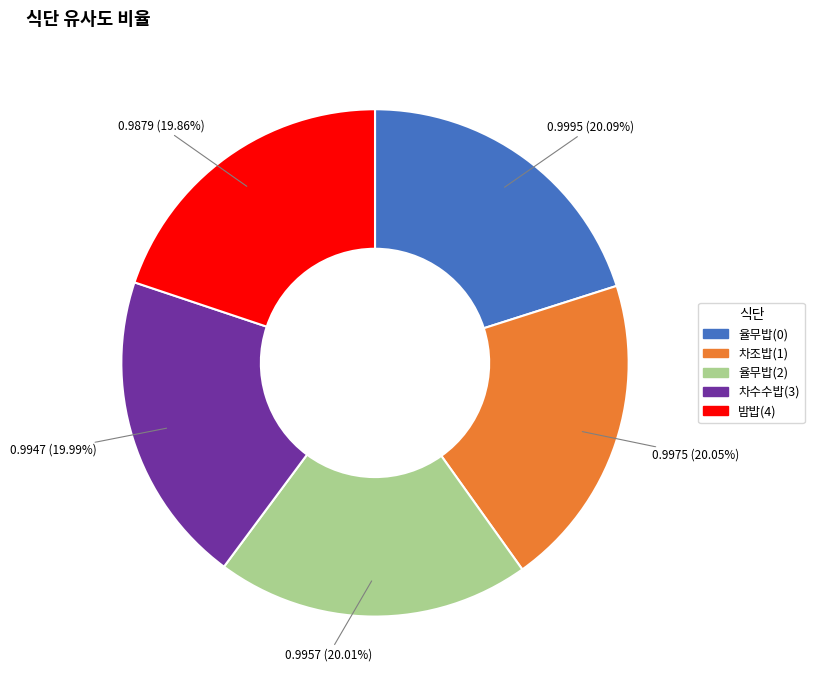

To the nearest percent, what portion does 차수수밥(3) represent?

20%